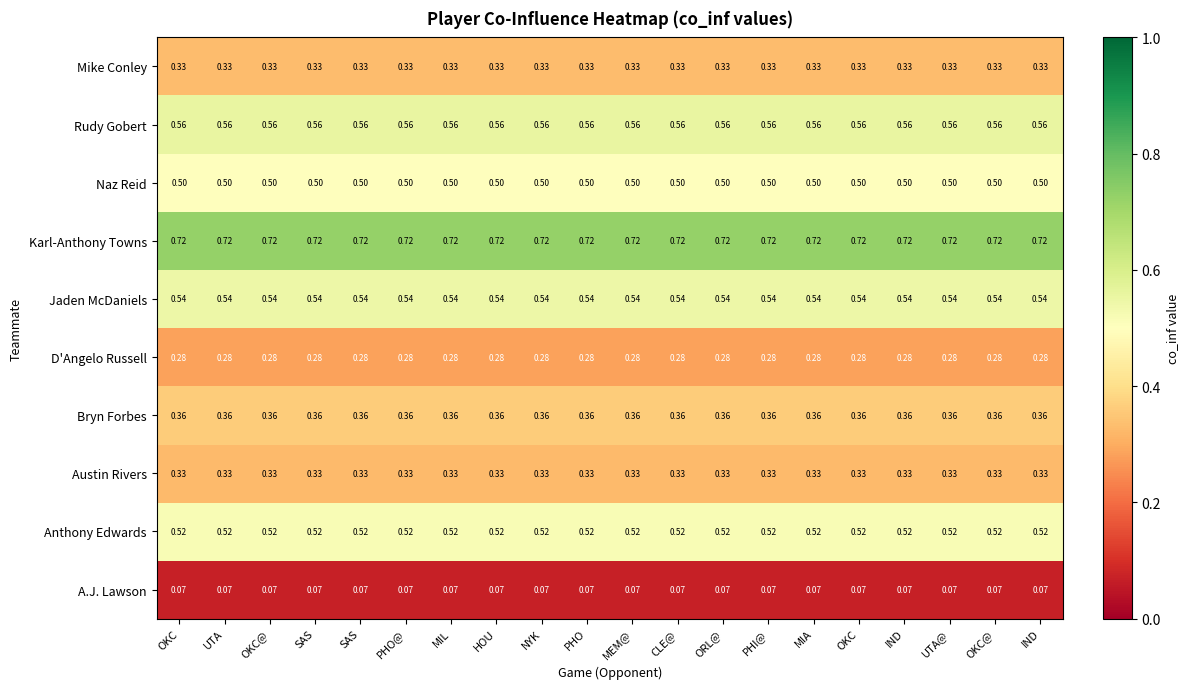

Which series has the largest total across all categories?

Karl-Anthony Towns